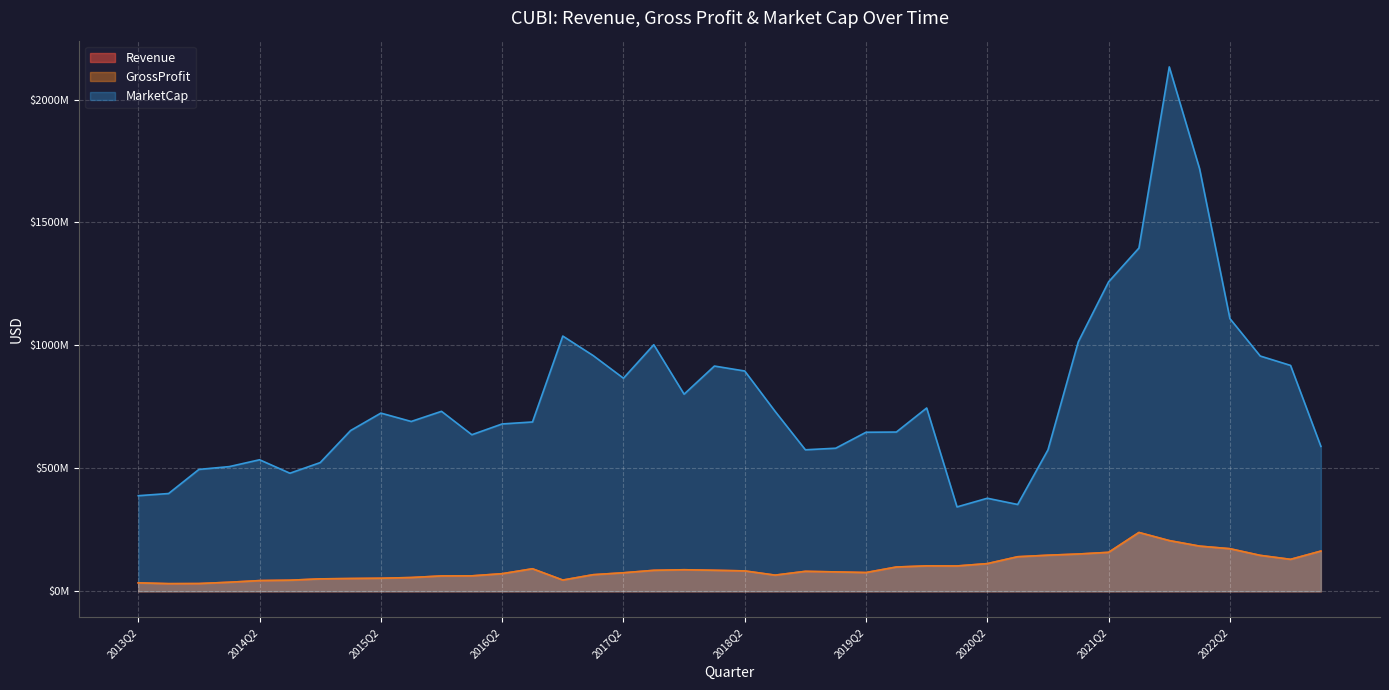

What are all the series names shown in the legend?

Revenue, GrossProfit, MarketCap